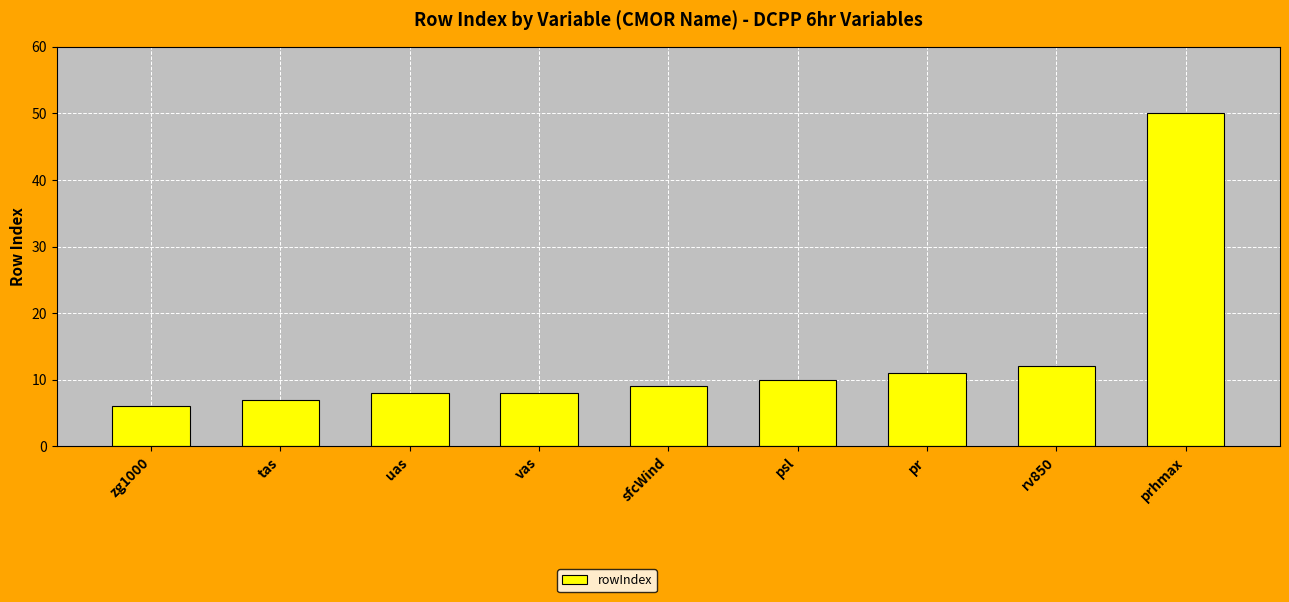

How many values are below 9?

4